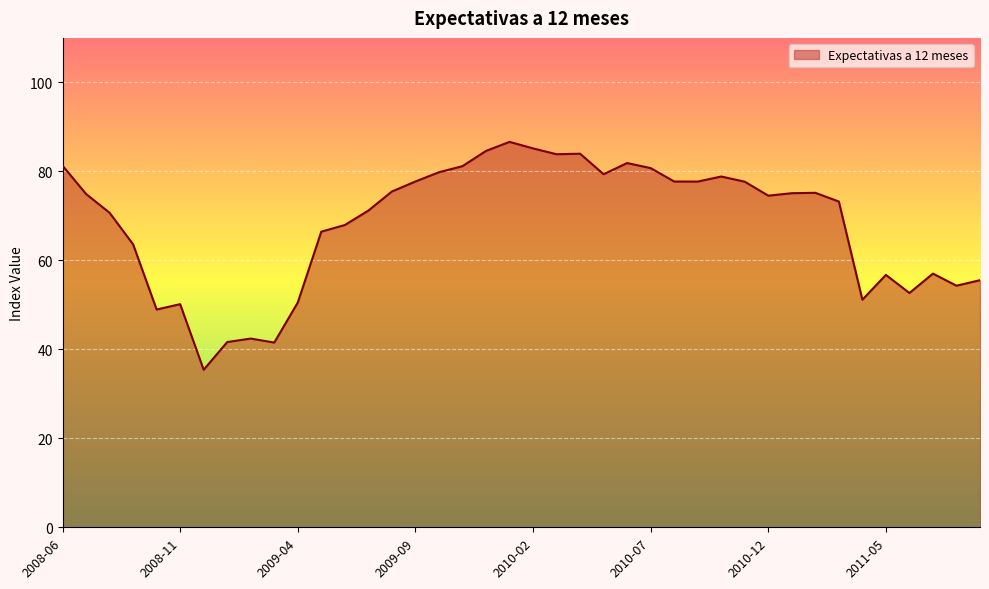

Does the chart have visible grid lines?

Yes